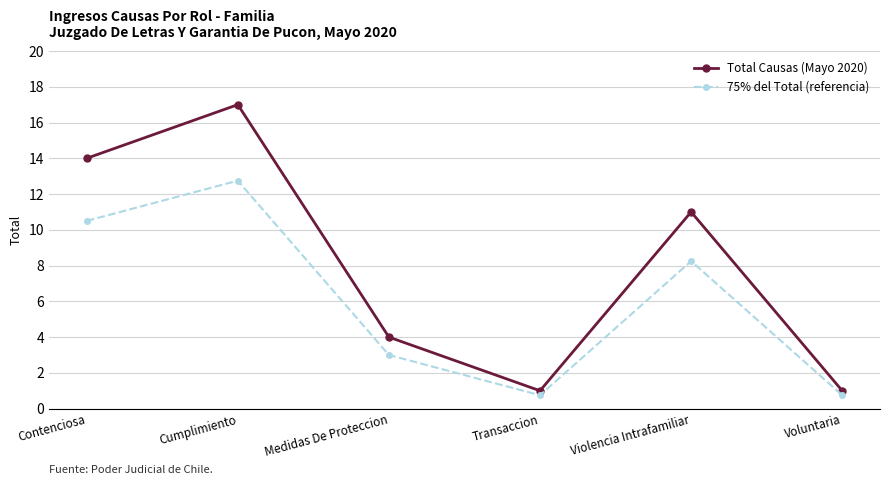

The value of Total Causas (Mayo 2020) at Voluntaria is 1.0. True or false?

True